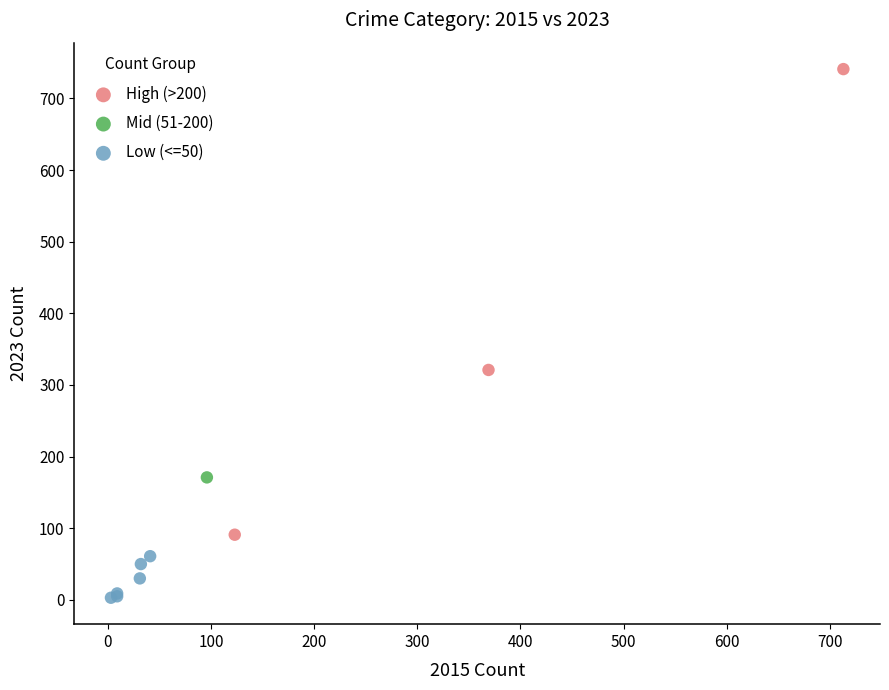

What are all the series names shown in the legend?

High (>200), Mid (51-200), Low (<=50)